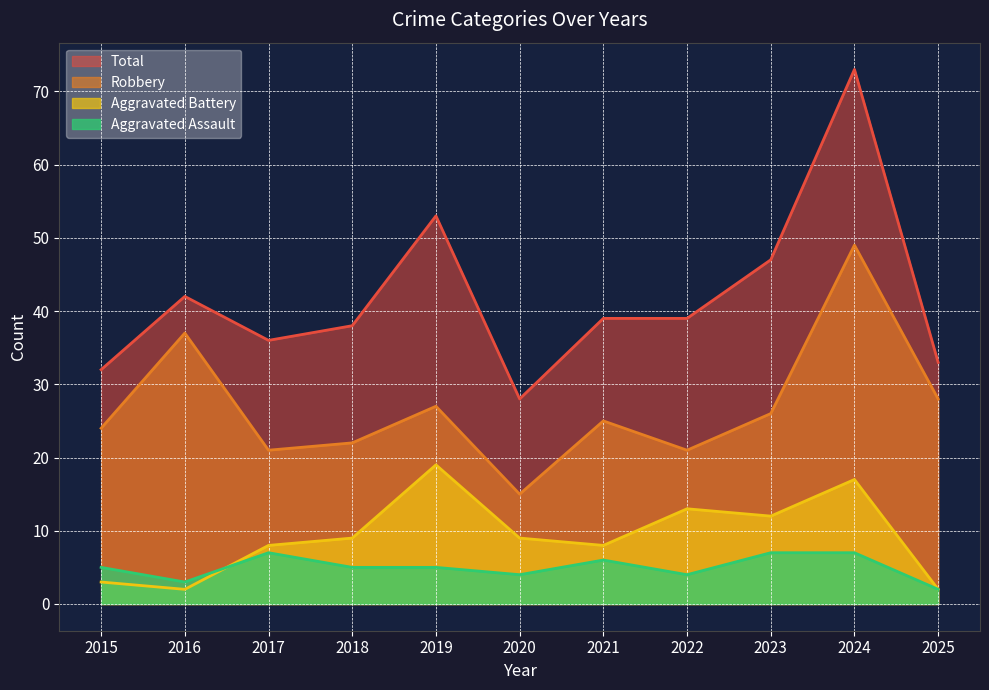

True or false: Total and Aggravated Battery cross at least once.

False